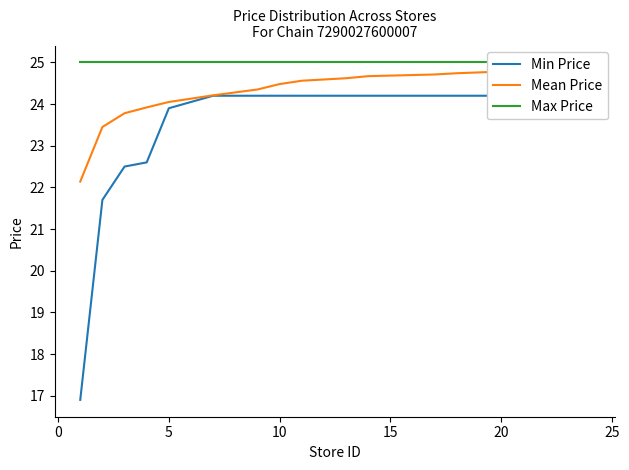

What are all the series names shown in the legend?

Min Price, Mean Price, Max Price